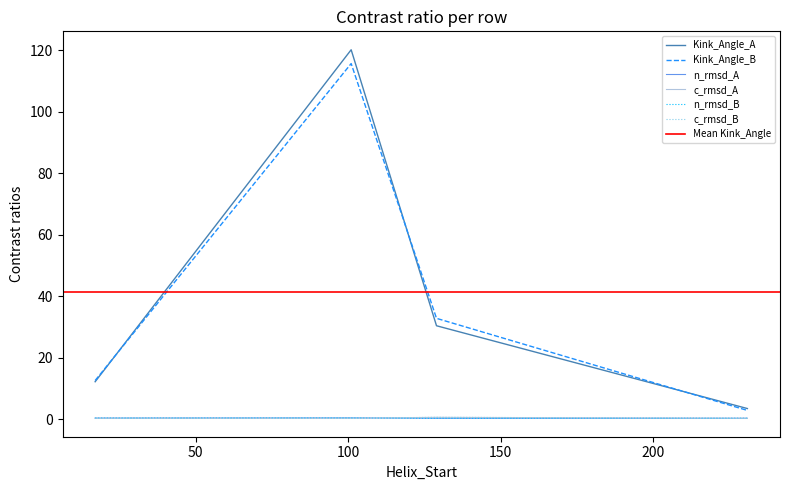

What is the approximate value of c_rmsd_A at 101?

0.3